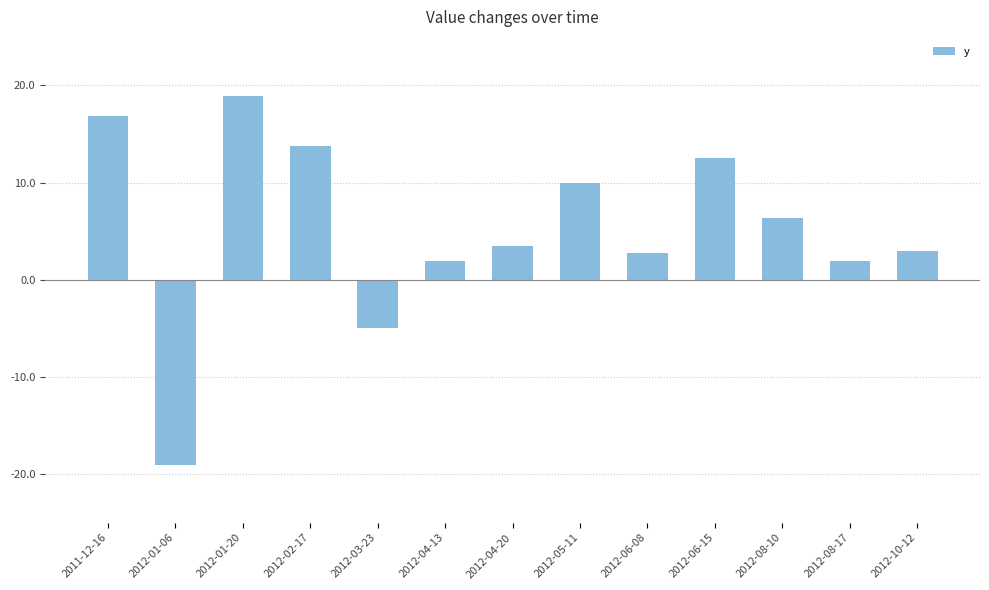

What is the sum of all values?

67.5